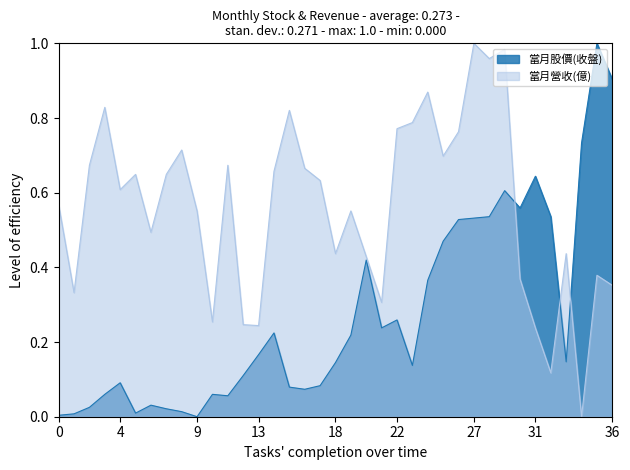

At how many categories does at least one series exceed 0?

37